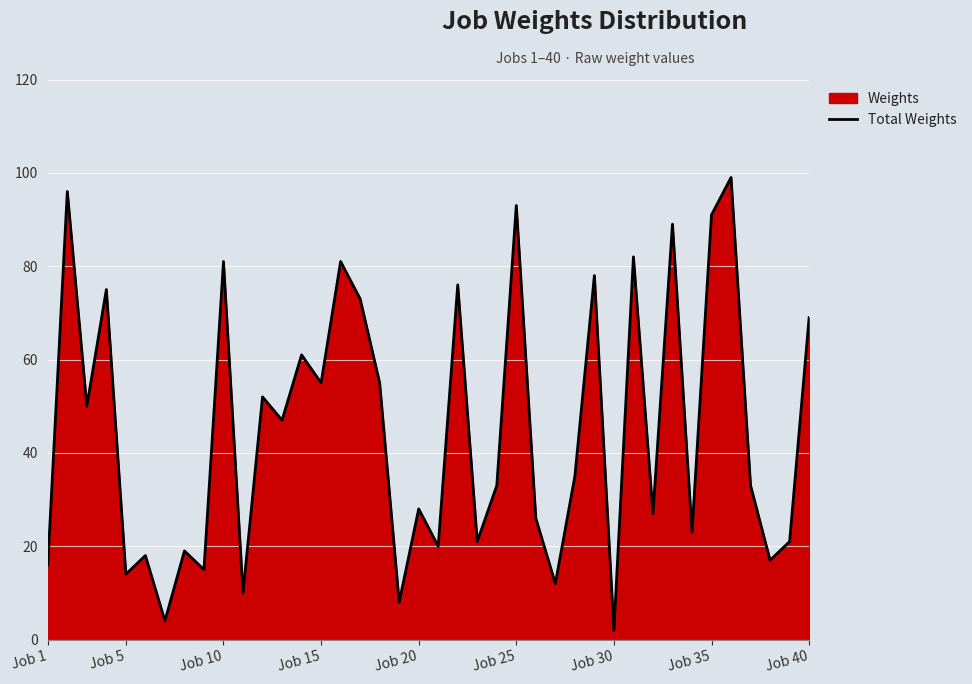

What is the difference between the maximum and minimum values?

97